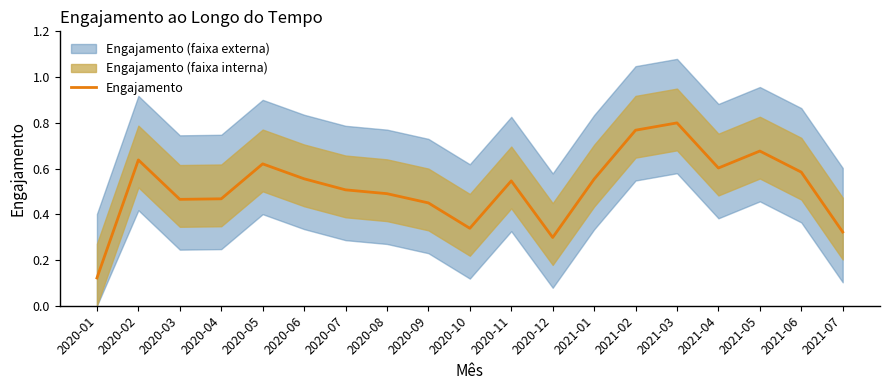

True or false: the data shows 0.8 at 2021-03.

True